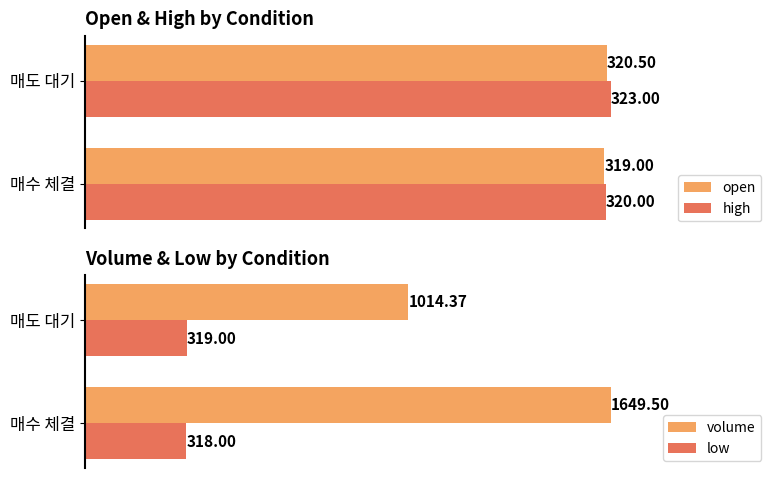

How many open values are between 319 and 320?

1